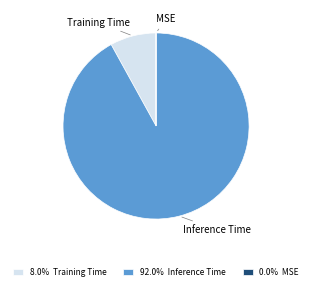

Do Inference Time and Training Time together represent more than half of the pie?

Yes